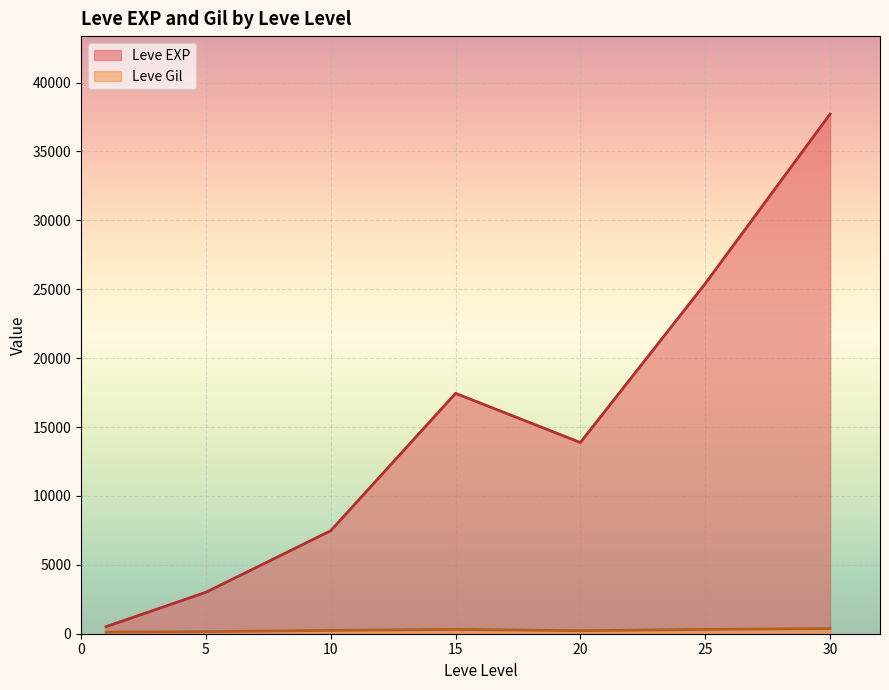

What is the total value across all series at 20?

14097.5